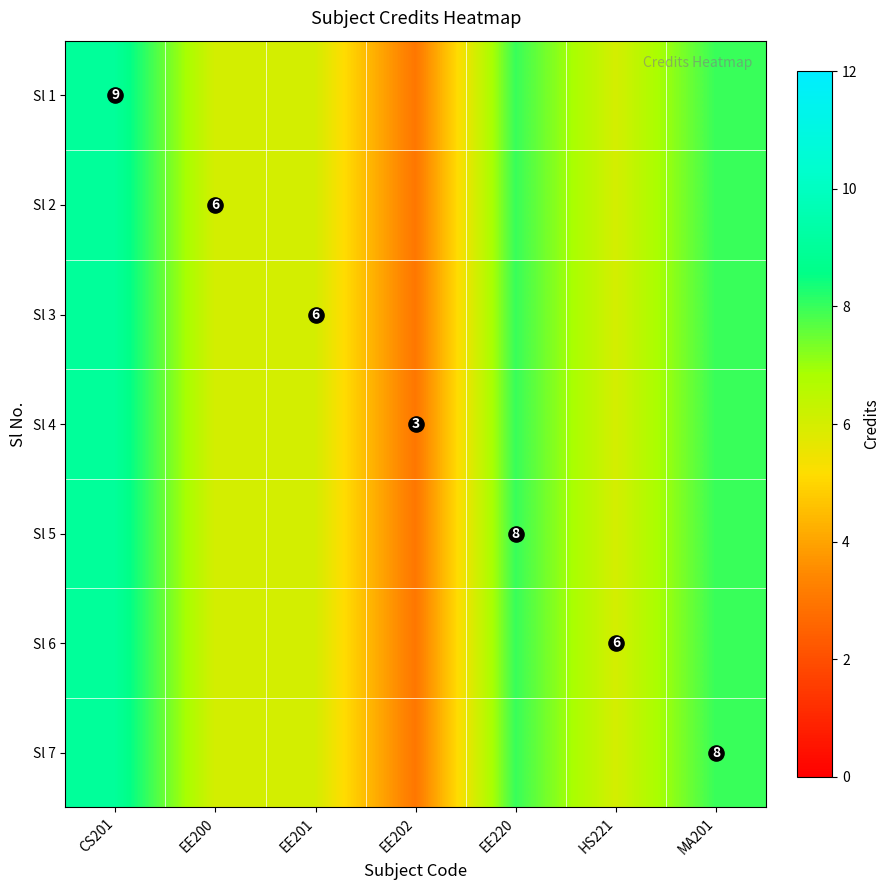

True or false: Sl 5 has a value of 4 at EE201.

False